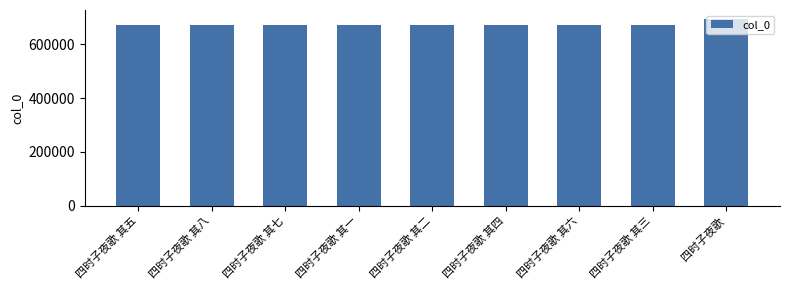

What is the sum of all values?

6050904